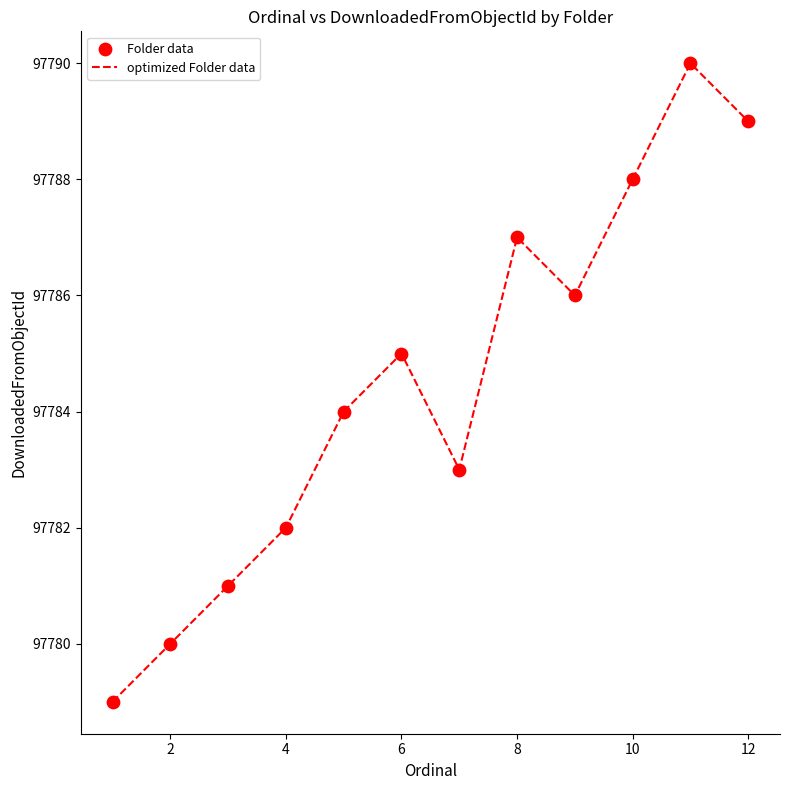

What is the difference between the maximum and minimum values?

11